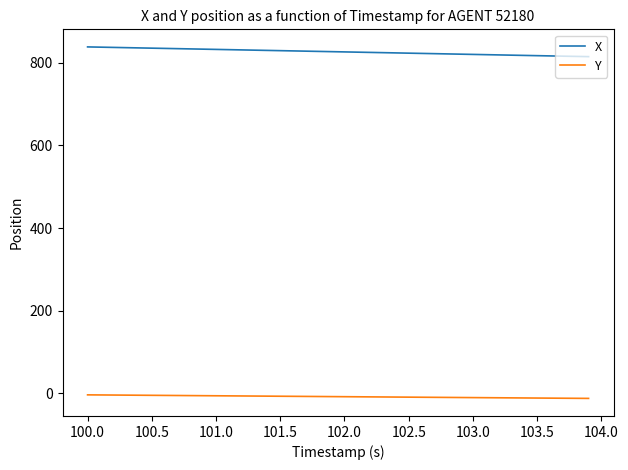

List the series in order of their overall mean, highest first.

X, Y